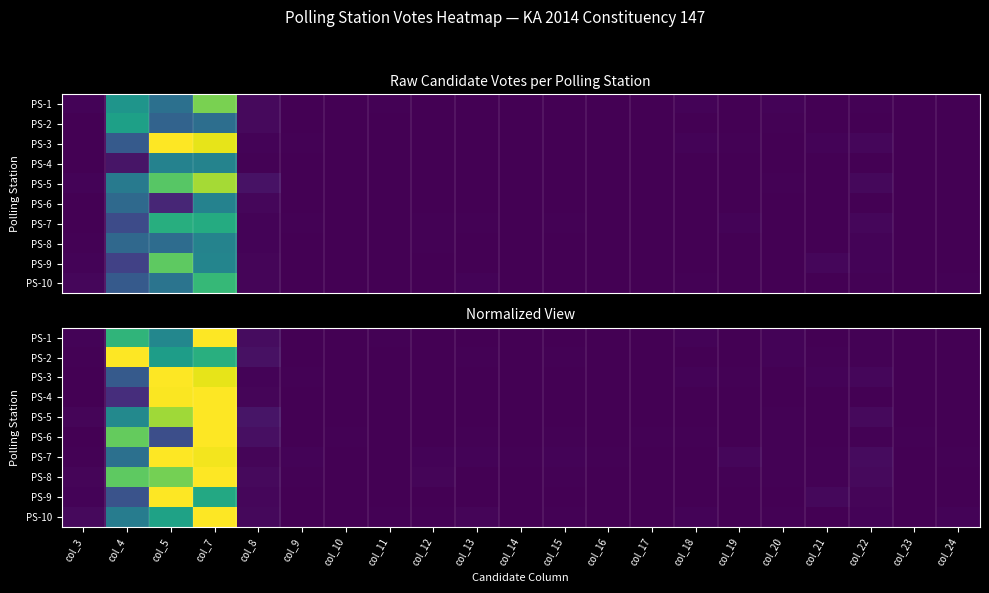

Is it true that PS-10 equals 0.6 at col_5?

True